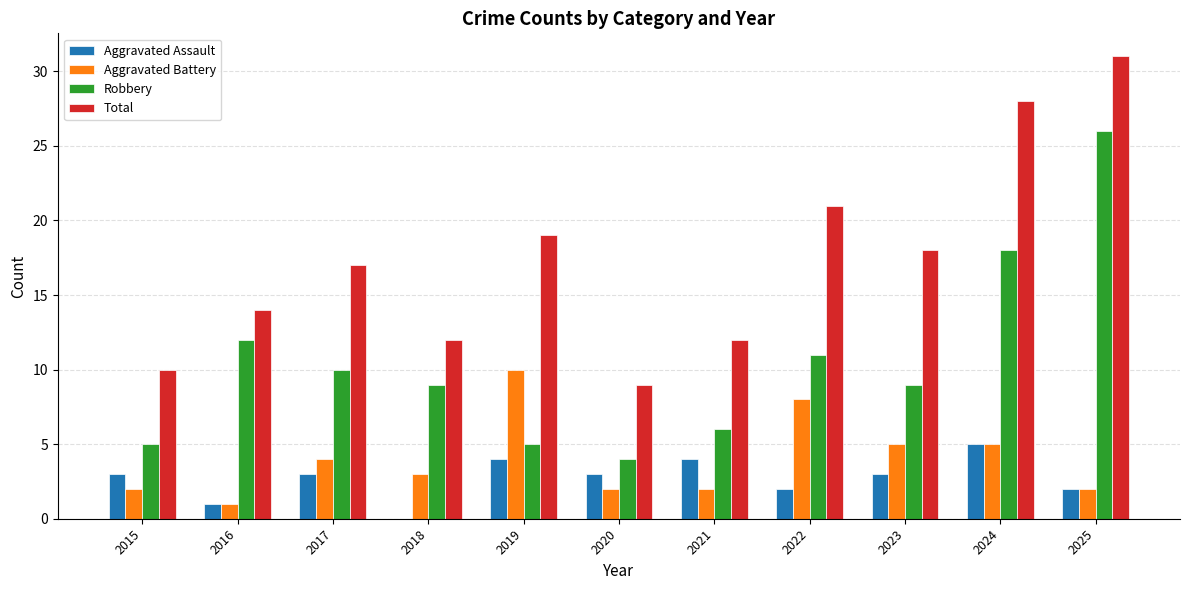

What is the sum of the Aggravated Battery values at 2021 and 2022?

10